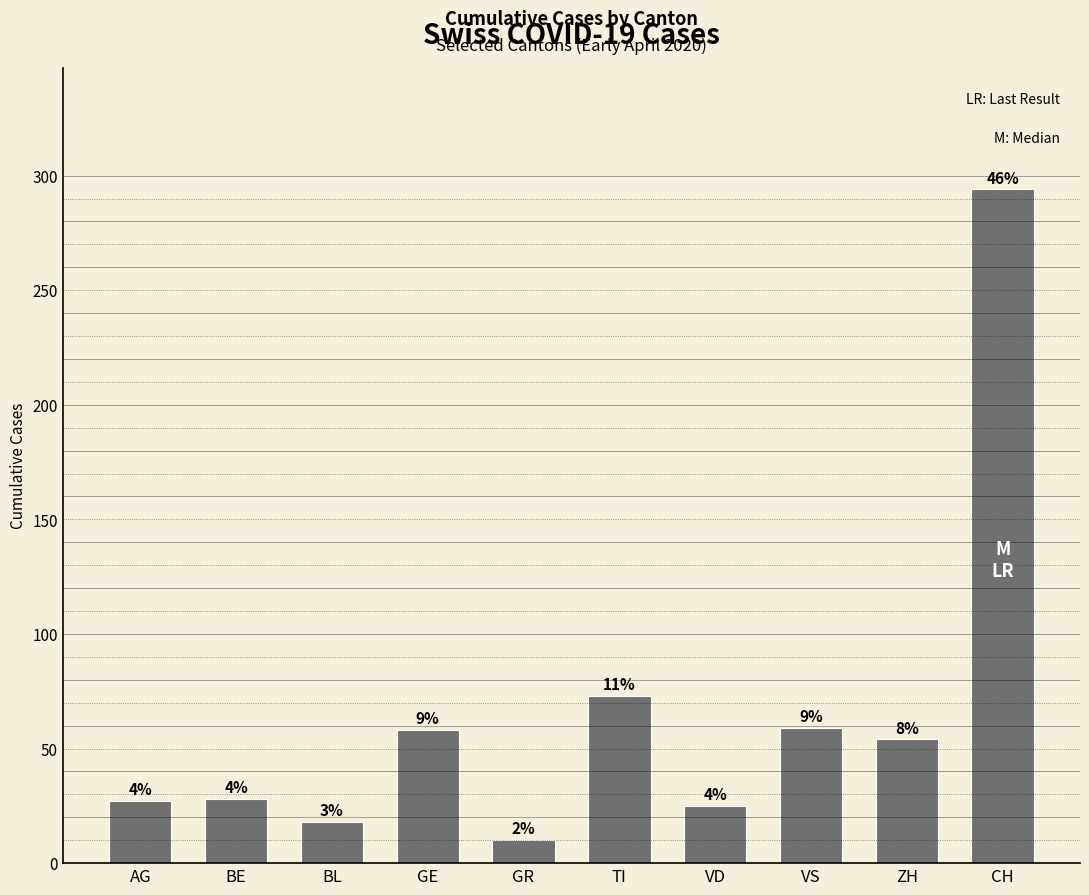

List the labels in order of value, smallest first.

GR, BL, VD, AG, BE, ZH, GE, VS, TI, CH